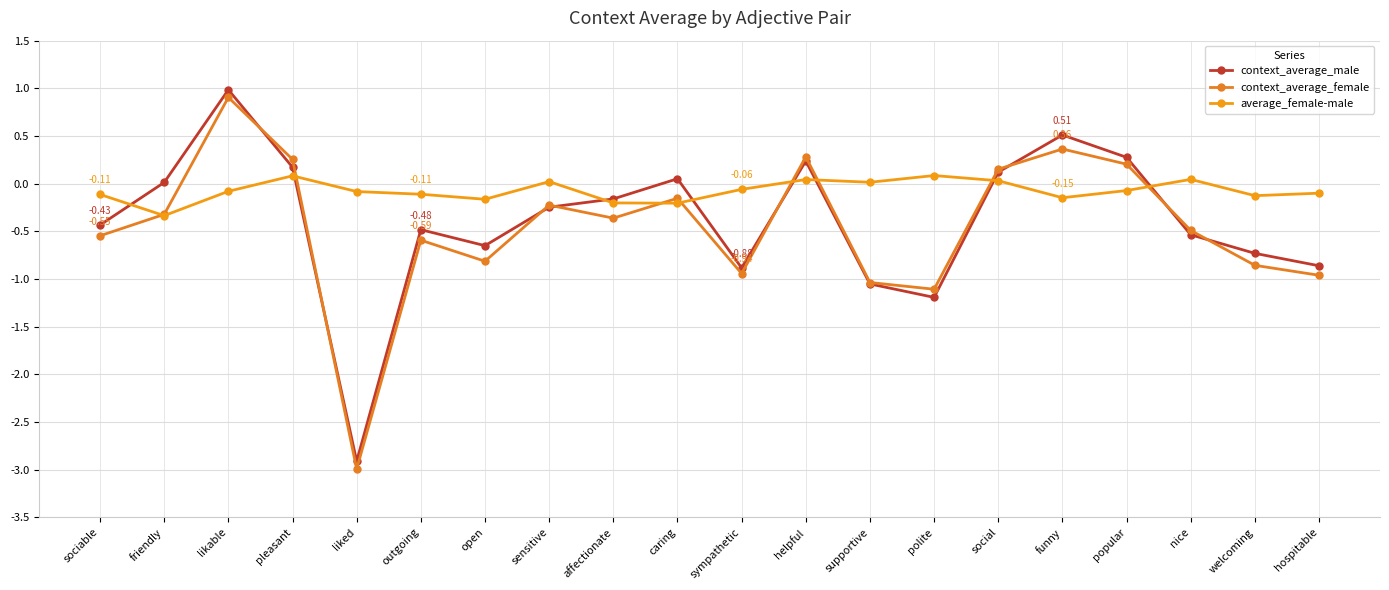

Reading left to right, what are all the values shown in this chart?

context_average_male: -0.4	0.0	1.0	0.2	-2.9	-0.5	-0.6	-0.2	-0.2	0.1	-0.9	0.2	-1.1	-1.2	0.1	0.5	0.3	-0.5	-0.7	-0.9
context_average_female: -0.5	-0.3	0.9	0.3	-3.0	-0.6	-0.8	-0.2	-0.4	-0.2	-0.9	0.3	-1.0	-1.1	0.2	0.4	0.2	-0.5	-0.9	-1.0
average_female-male: -0.1	-0.3	-0.1	0.1	-0.1	-0.1	-0.2	0.0	-0.2	-0.2	-0.1	0.0	0.0	0.1	0.0	-0.1	-0.1	0.0	-0.1	-0.1